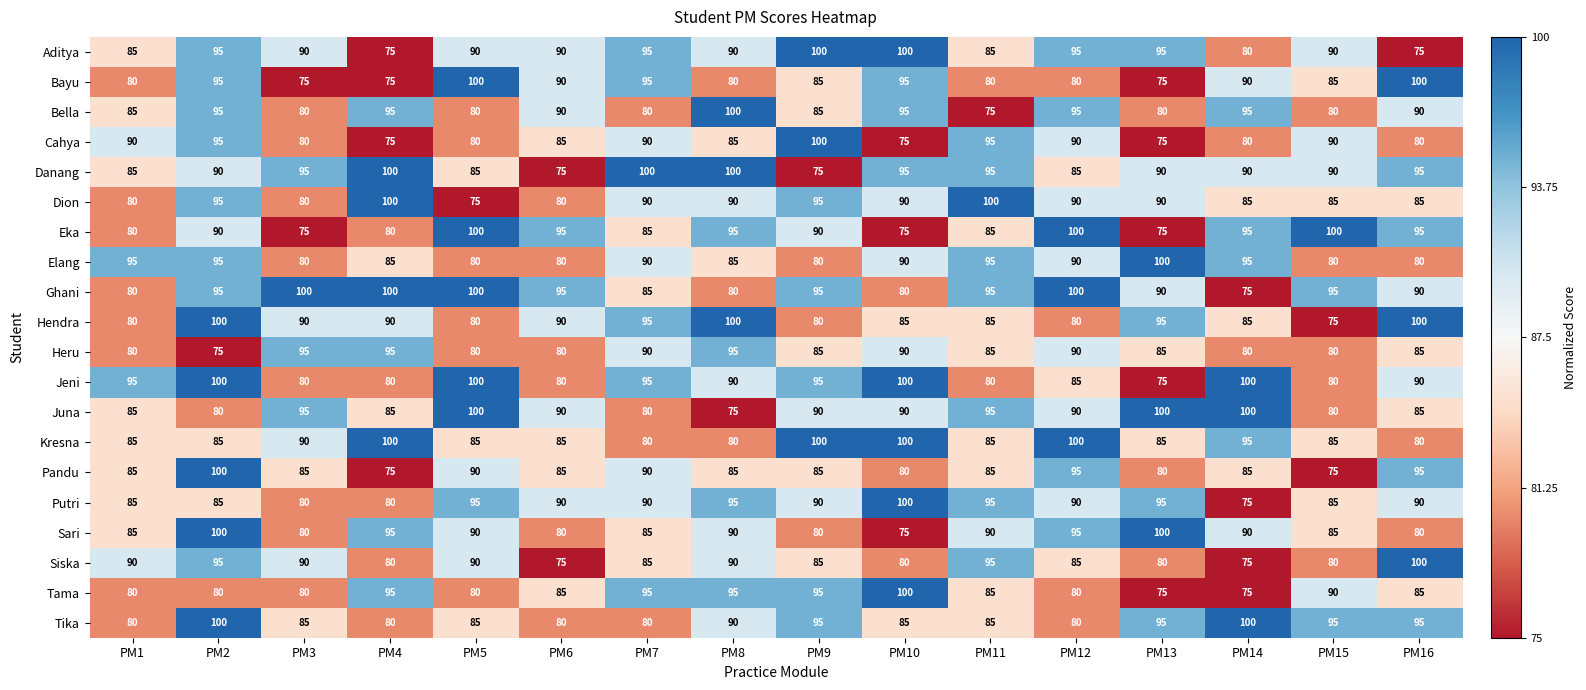

True or false: Juna has a value of 85 at PM1.

True